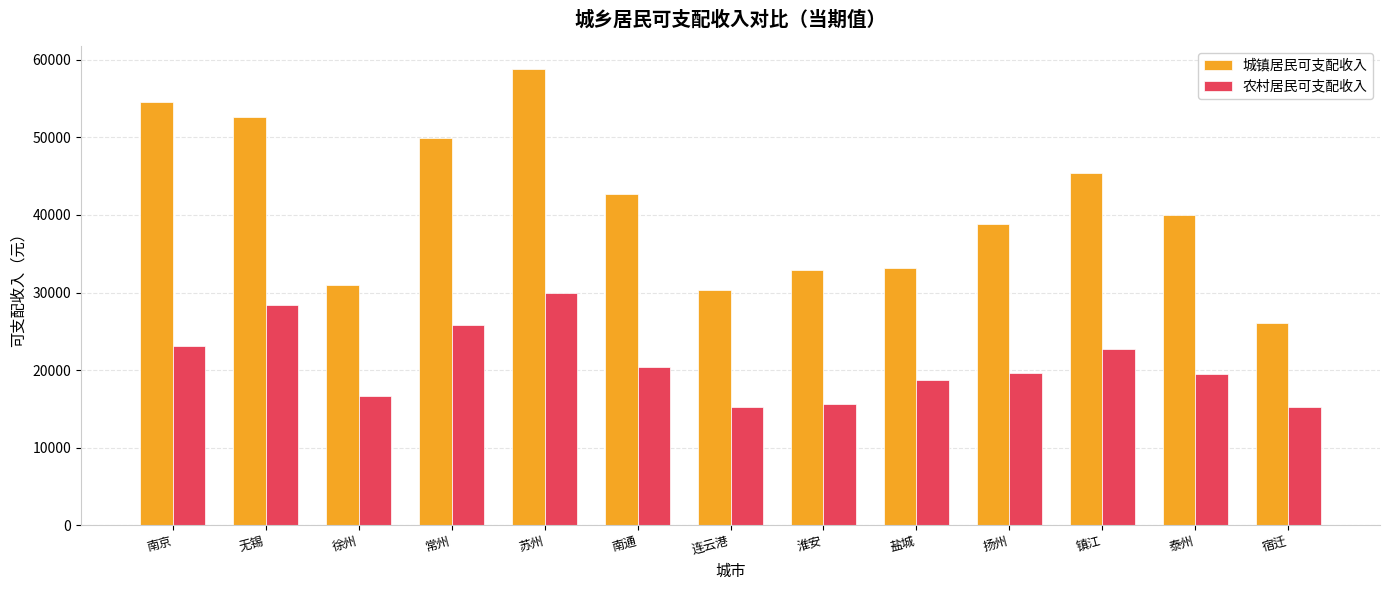

What are all the series names shown in the legend?

城镇居民可支配收入, 农村居民可支配收入